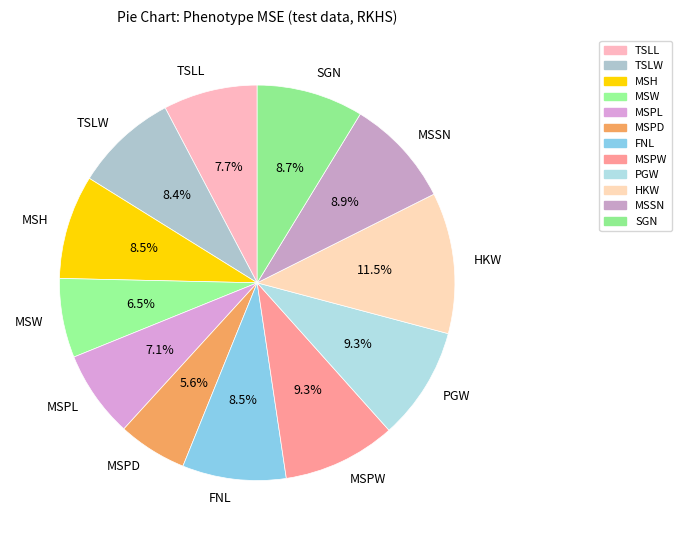

Which category has the smallest portion of the pie?

MSPD